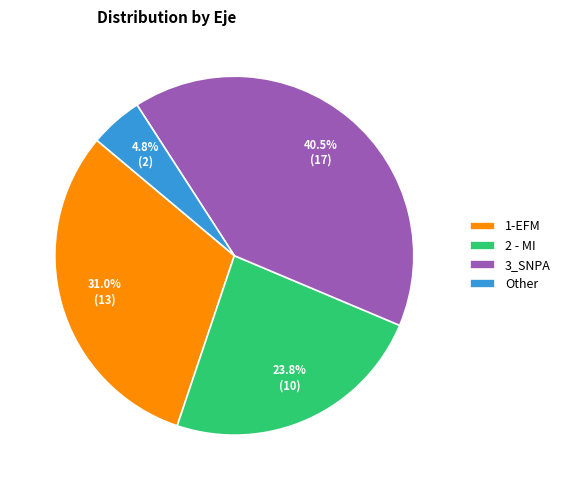

Is it true that 2 - MI is 24% of the pie?

True